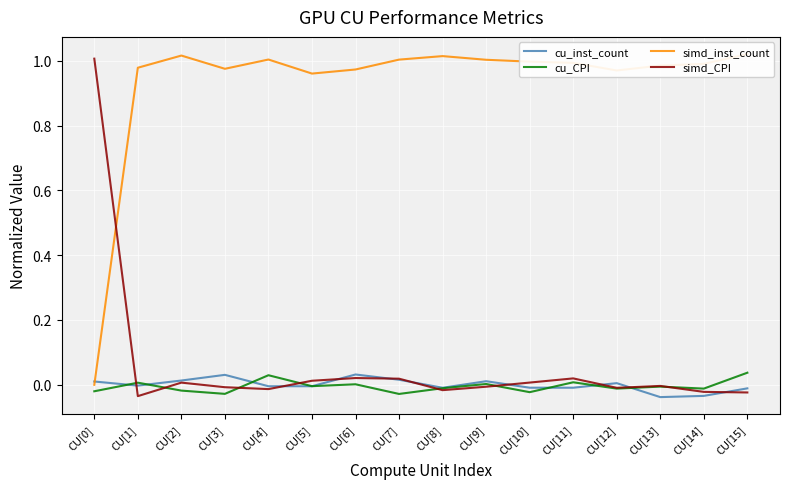

Rank the series by their maximum value, from highest to lowest.

simd_inst_count, simd_CPI, cu_CPI, cu_inst_count